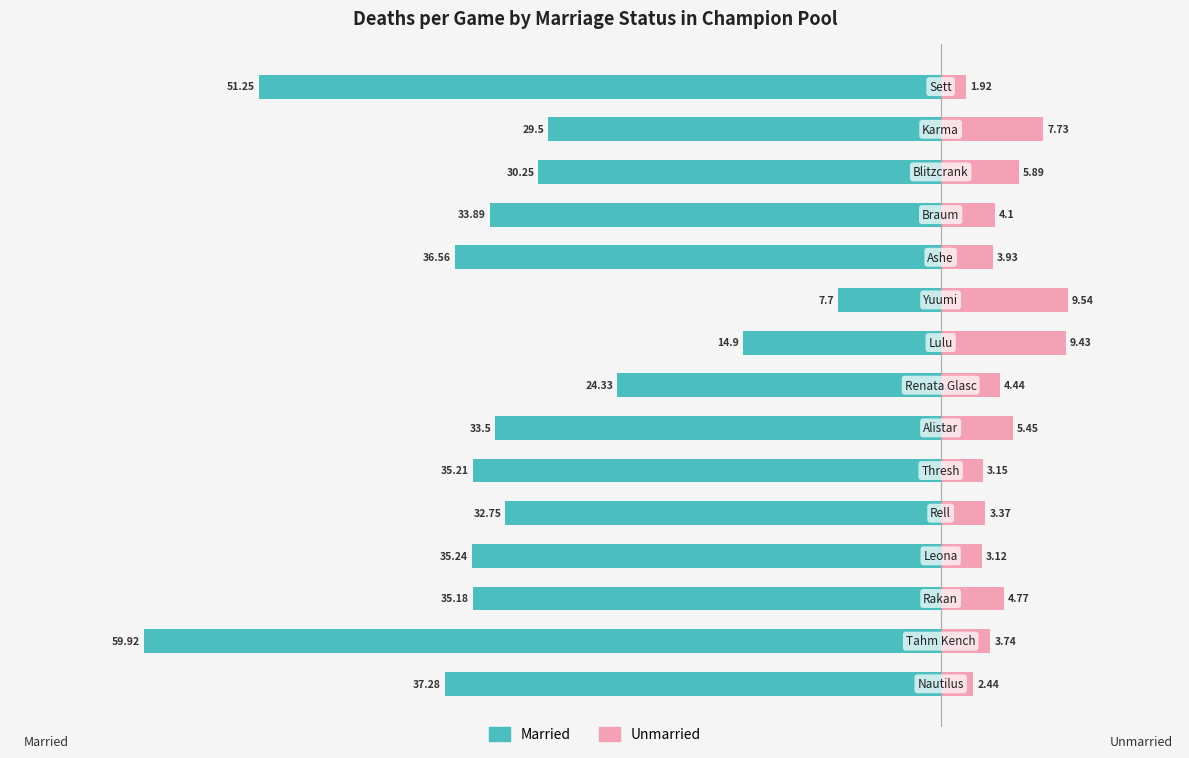

Reading left to right, what are all the values shown in this chart?

Married: -37.3	-59.9	-35.2	-35.2	-32.8	-35.2	-33.5	-24.3	-14.9	-7.7	-36.6	-33.9	-30.2	-29.5	-51.2
Unmarried: 2.4	3.7	4.8	3.1	3.4	3.1	5.5	4.4	9.4	9.5	3.9	4.1	5.9	7.7	1.9